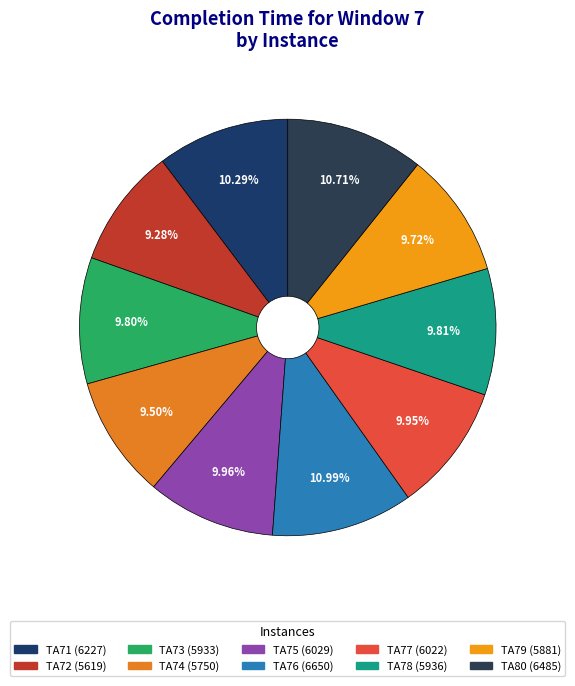

Between TA74 and TA75, which is larger?

TA75